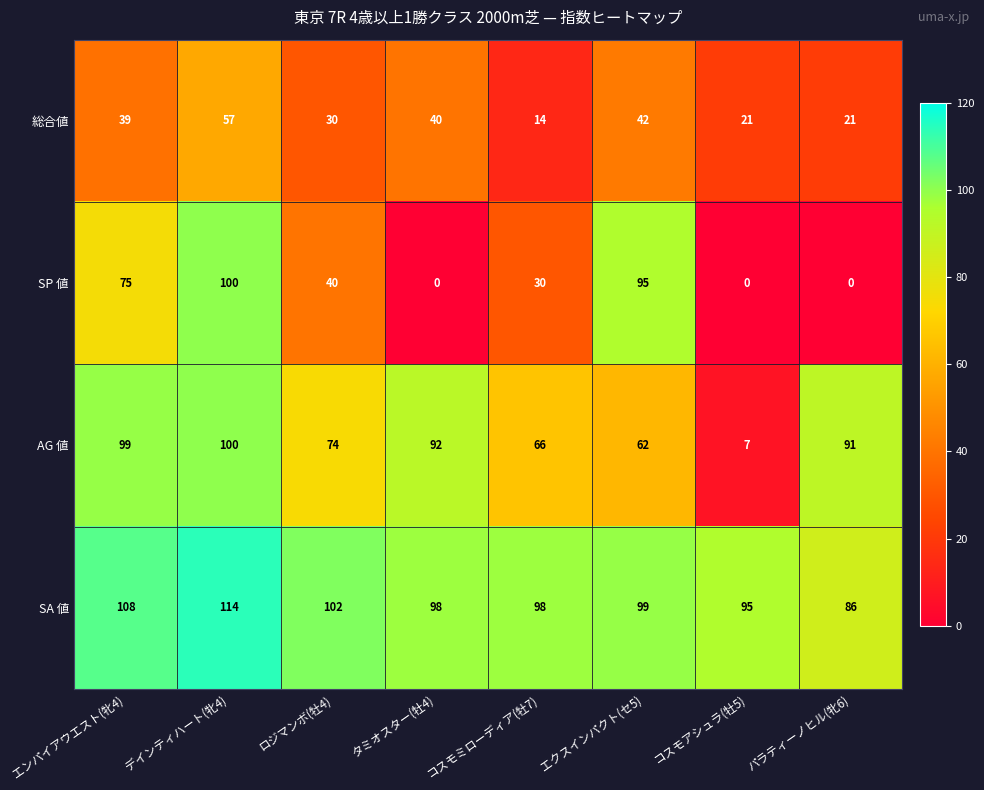

At ロジマンボ(牡4), list the series in order from smallest to largest.

総合値, SP 値, AG 値, SA 値